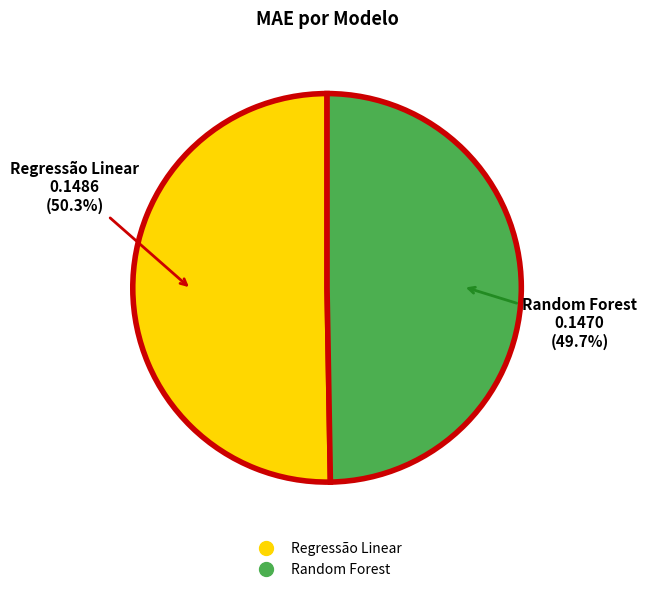

Does Random Forest represent more than half of the total?

No